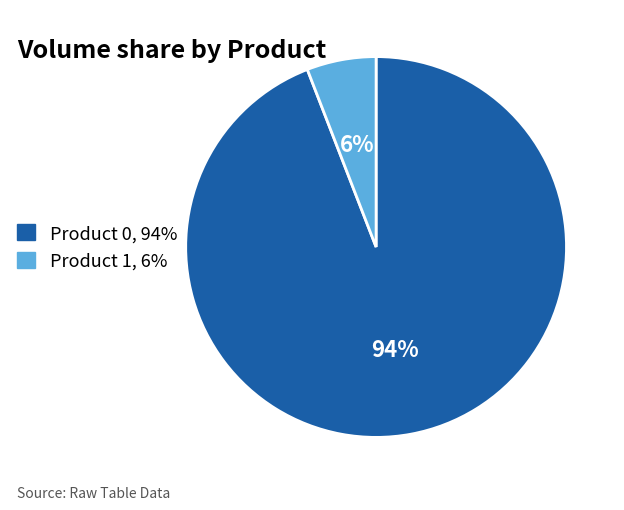

The Product 1 slice represents 6% of the pie. True or false?

True